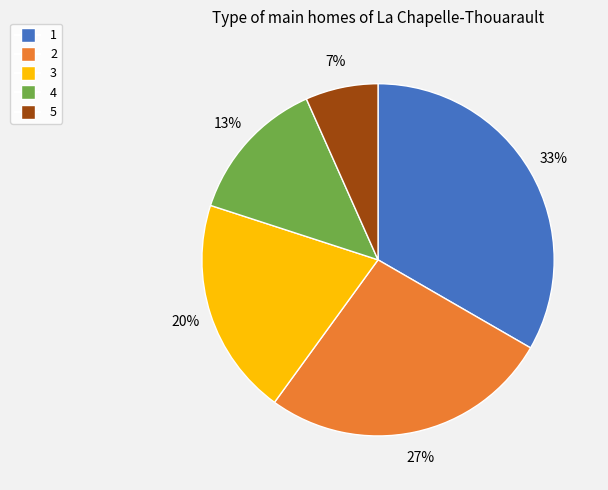

The 2 slice represents 17% of the pie. True or false?

False